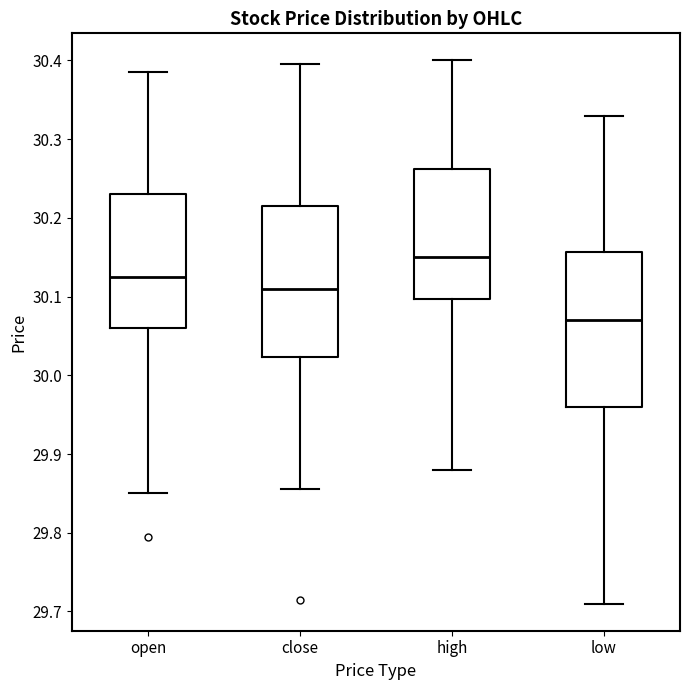

Which box has the highest median line?

high